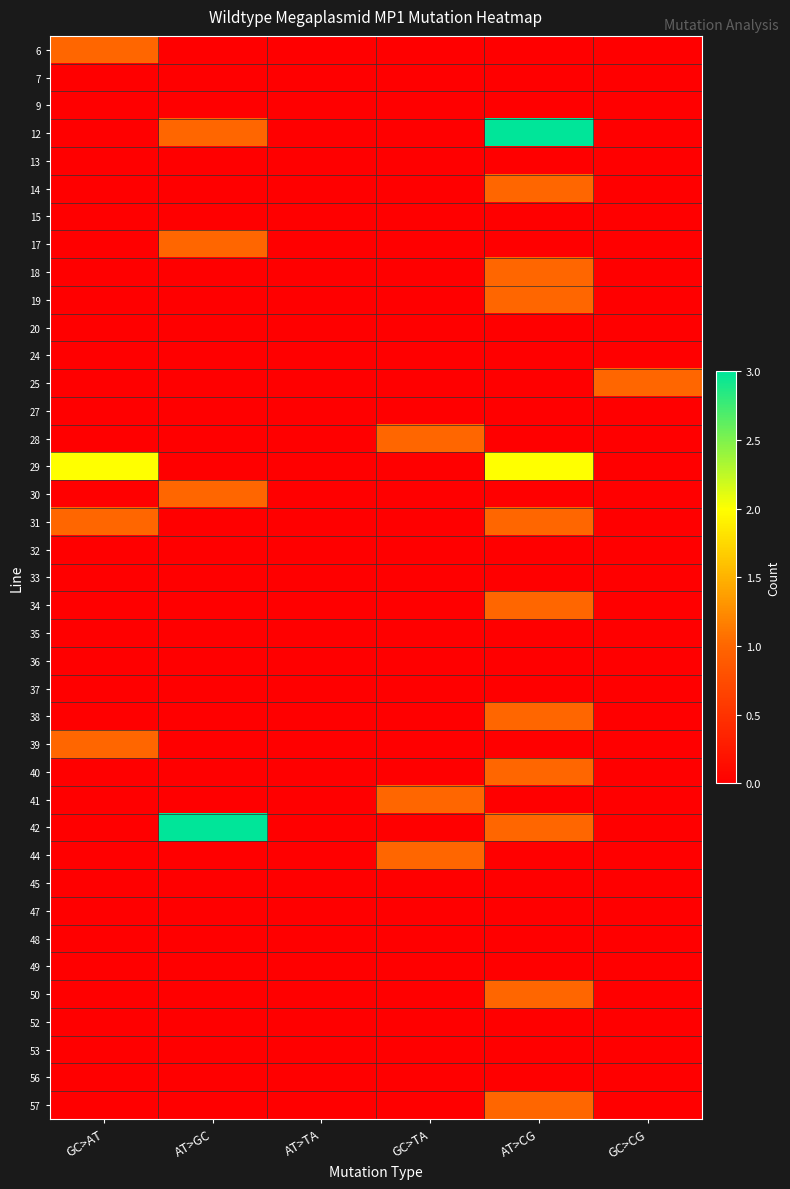

Between AT>GC and AT>CG, which is larger?

AT>GC